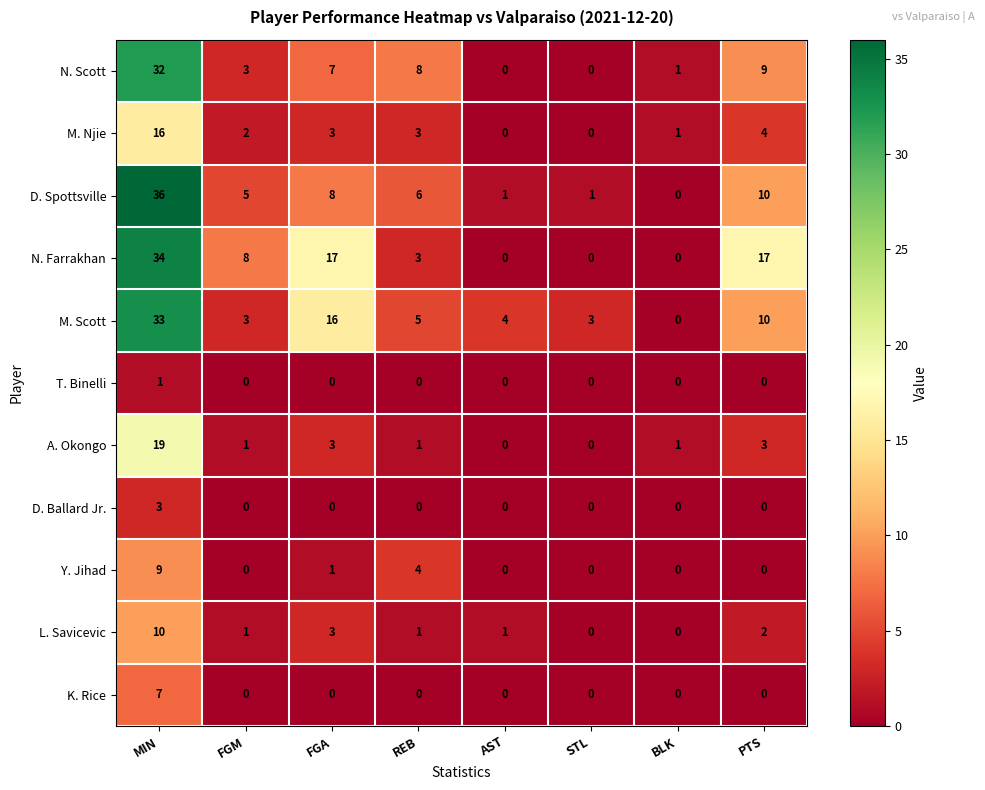

Is it true that K. Rice equals 0 at FGA?

True